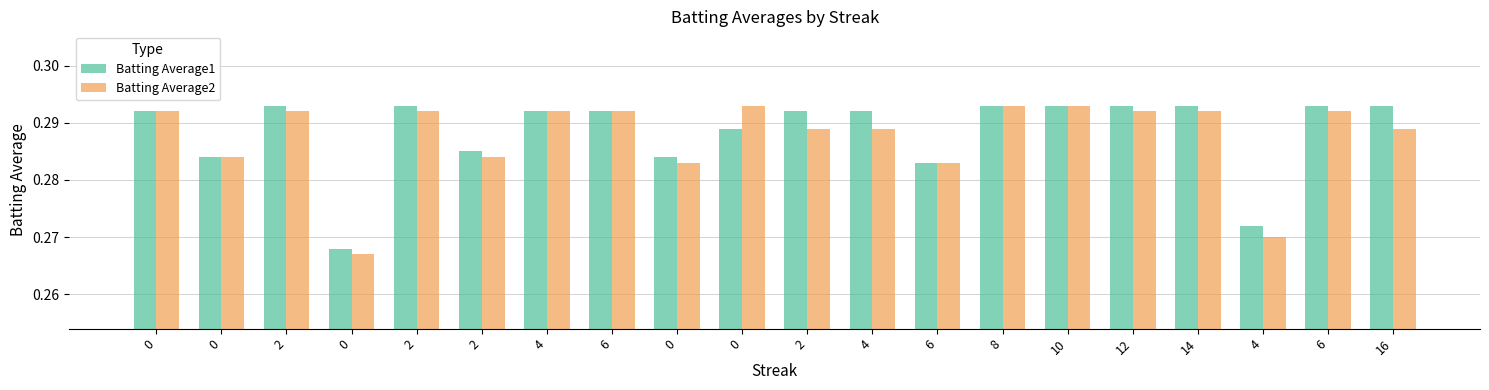

At how many categories does at least one series exceed 0?

20